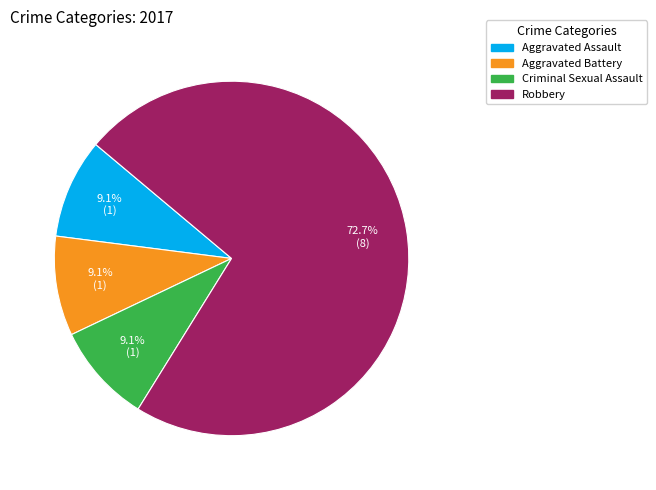

Is there a majority slice in this chart?

Yes